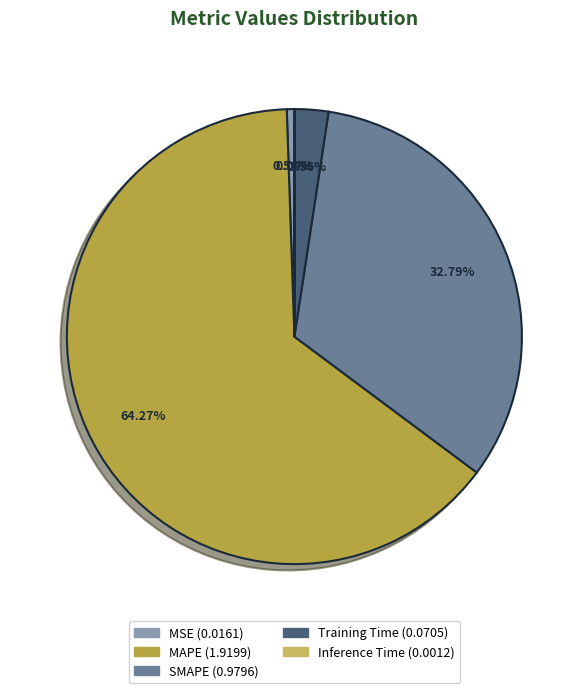

To the nearest percent, what is the difference between the MAPE and SMAPE slice percentages?

31%